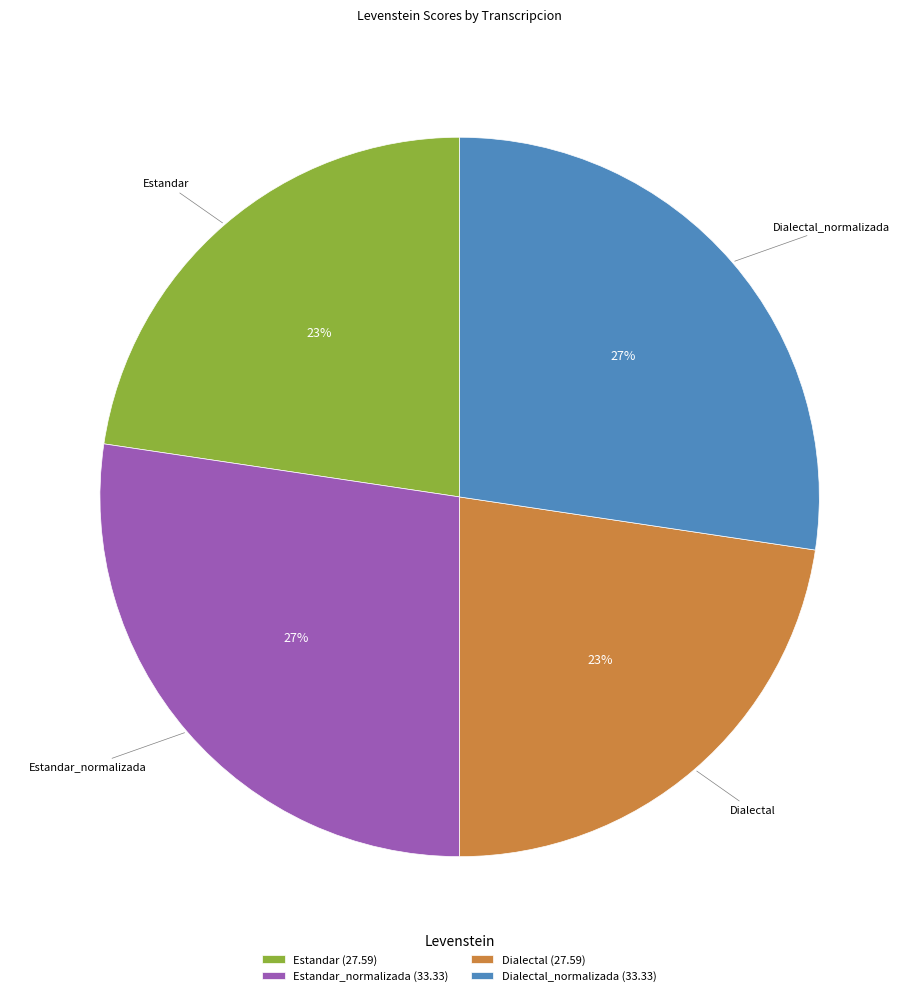

Between Dialectal (27.59) and Estandar_normalizada (33.33), which is larger?

Estandar_normalizada (33.33)